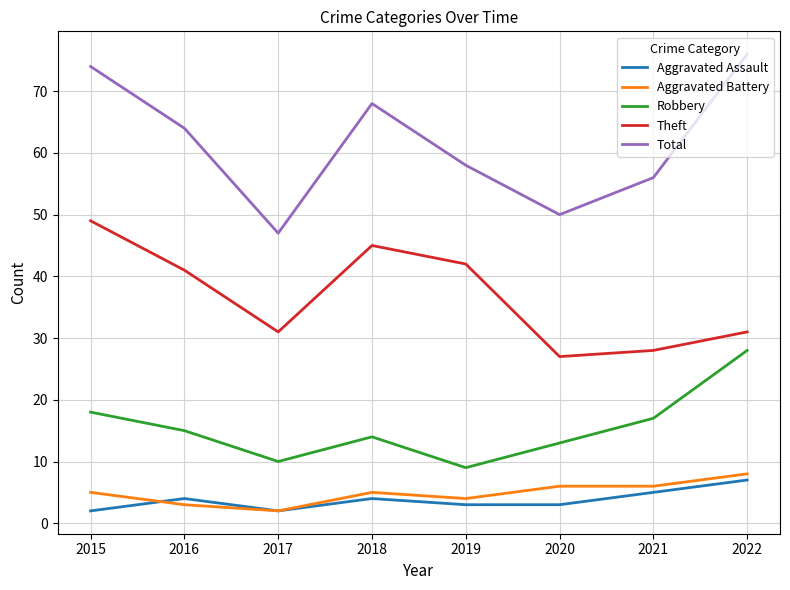

Is the value of Theft at 2018 greater than the value of Aggravated Battery at 2019?

Yes